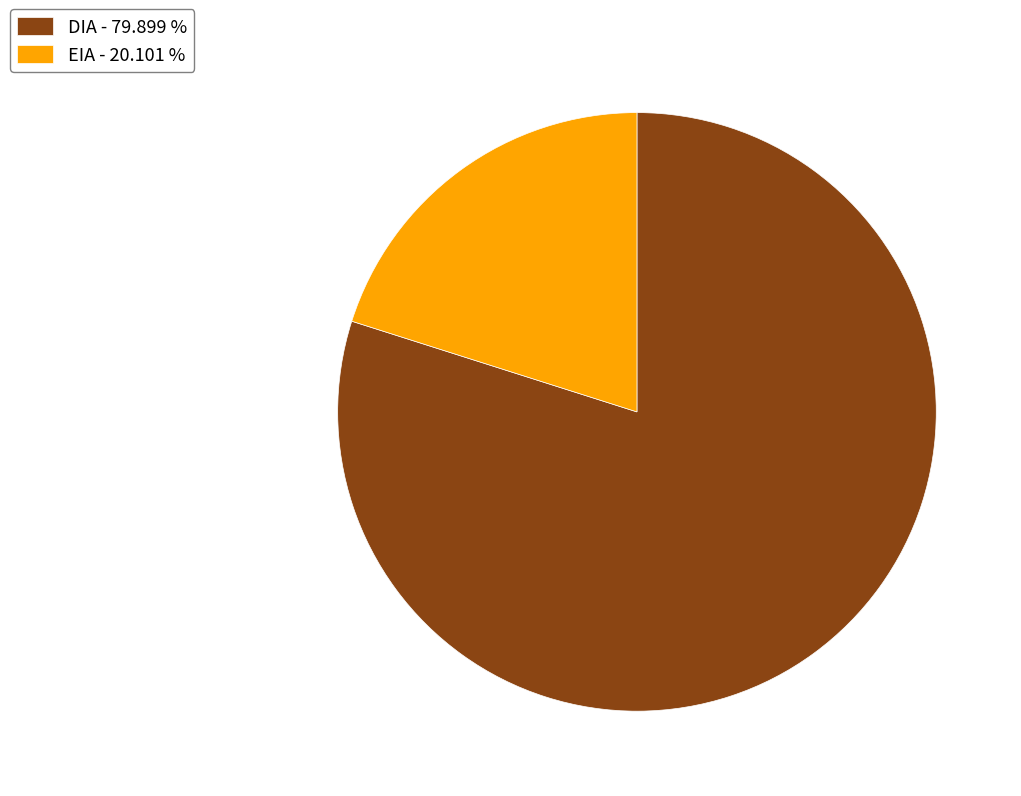

What is the majority slice?

DIA